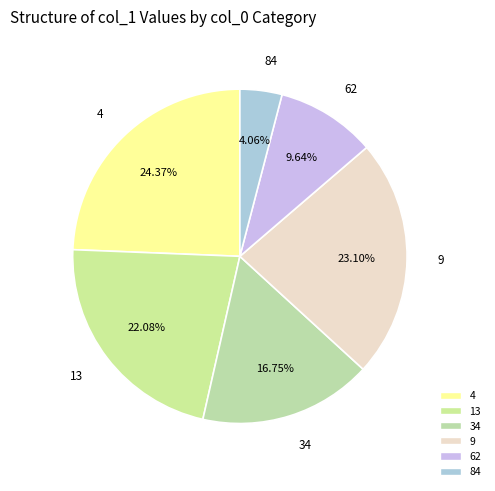

The 34 slice represents 17% of the pie. True or false?

True